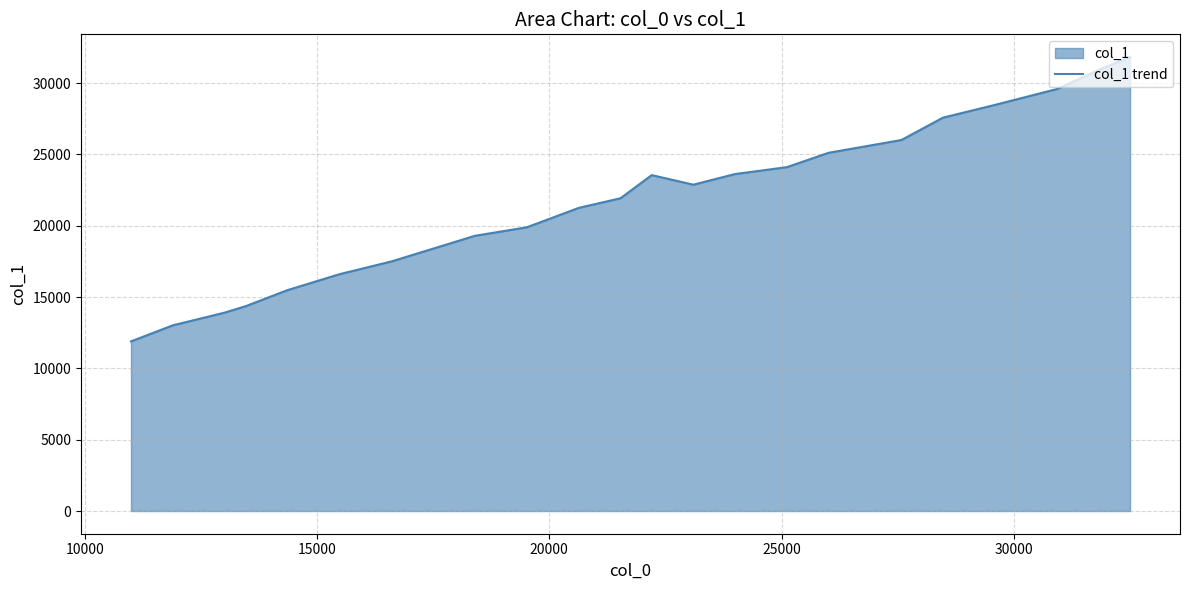

How many lines are shown in the chart?

1